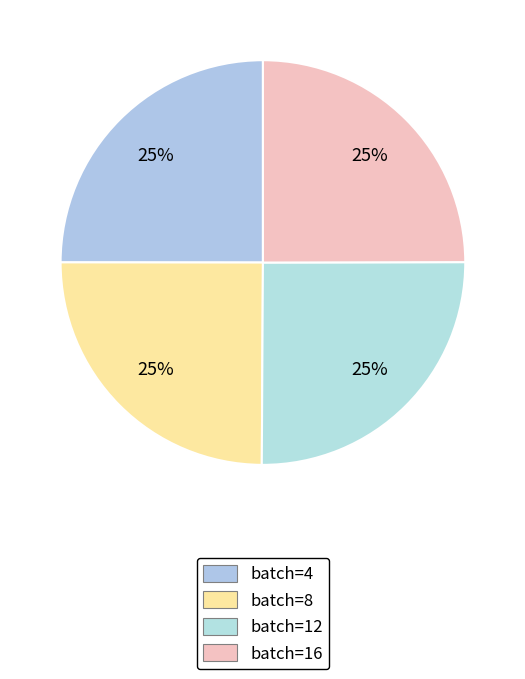

Count the number of slices in the pie.

4